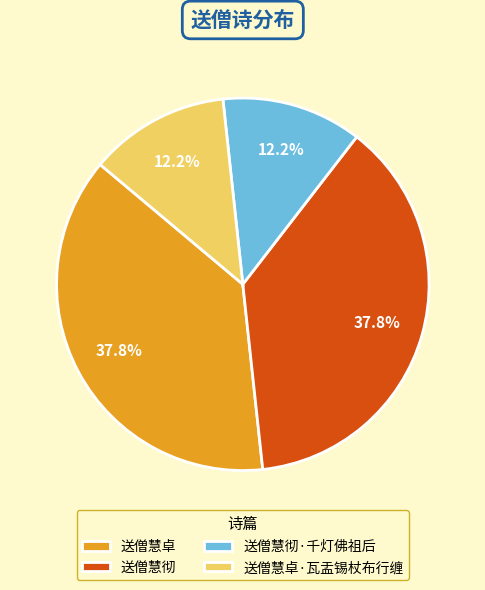

True or false: 送僧慧彻 accounts for 26% of the total.

False